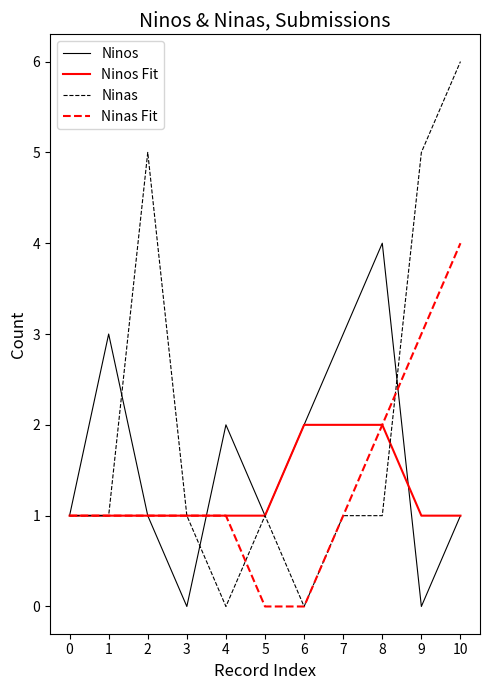

Reading right to left, list all the values displayed in this chart.

Ninos: 10=1	9=0	8=4	7=3	6=2	5=1	4=2	3=0	2=1	1=3	0=1
Ninos Fit: 10=1	9=1	8=2	7=2	6=2	5=1	4=1	3=1	2=1	1=1	0=1
Ninas: 10=6	9=5	8=1	7=1	6=0	5=1	4=0	3=1	2=5	1=1	0=1
Ninas Fit: 10=4	9=3	8=2	7=1	6=0	5=0	4=1	3=1	2=1	1=1	0=1